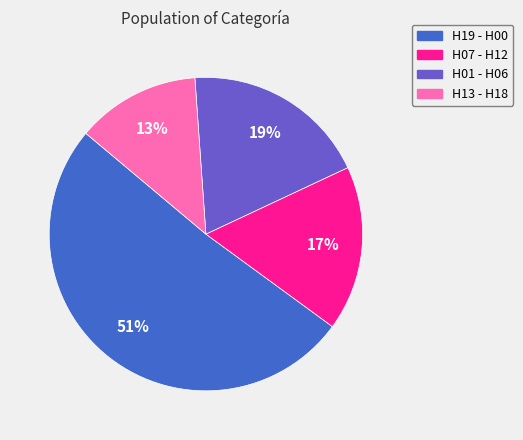

Approximately how many times larger is the value at H19 - H00 compared to H01 - H06?

2.7